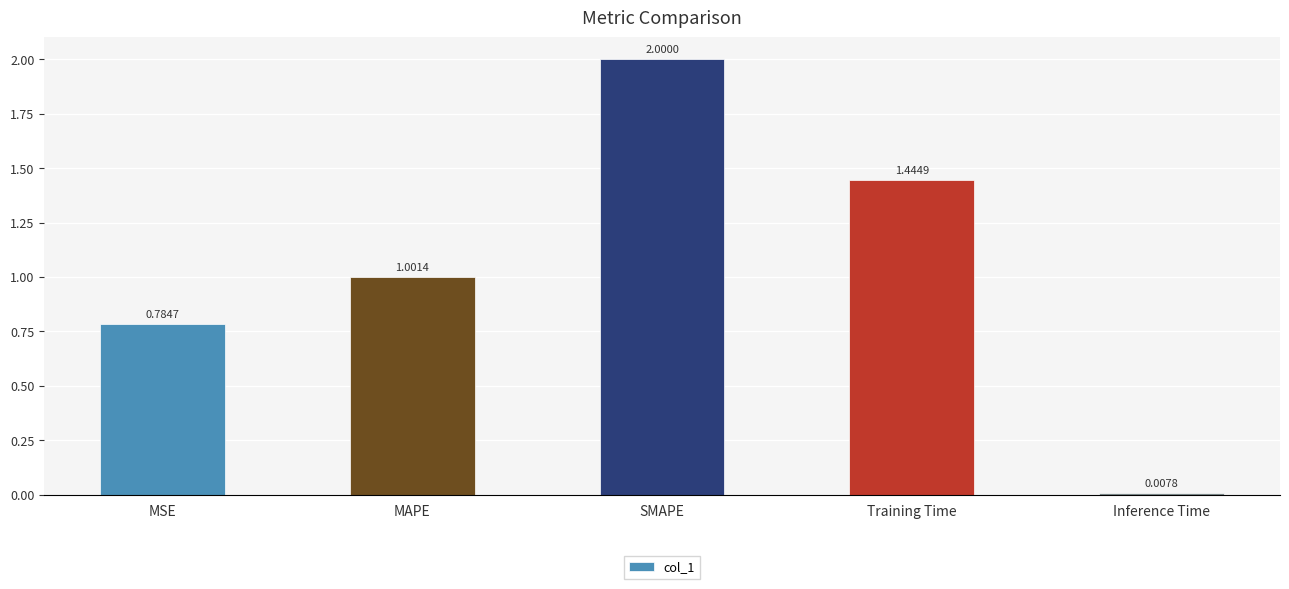

Where does the data first go above 1?

MAPE